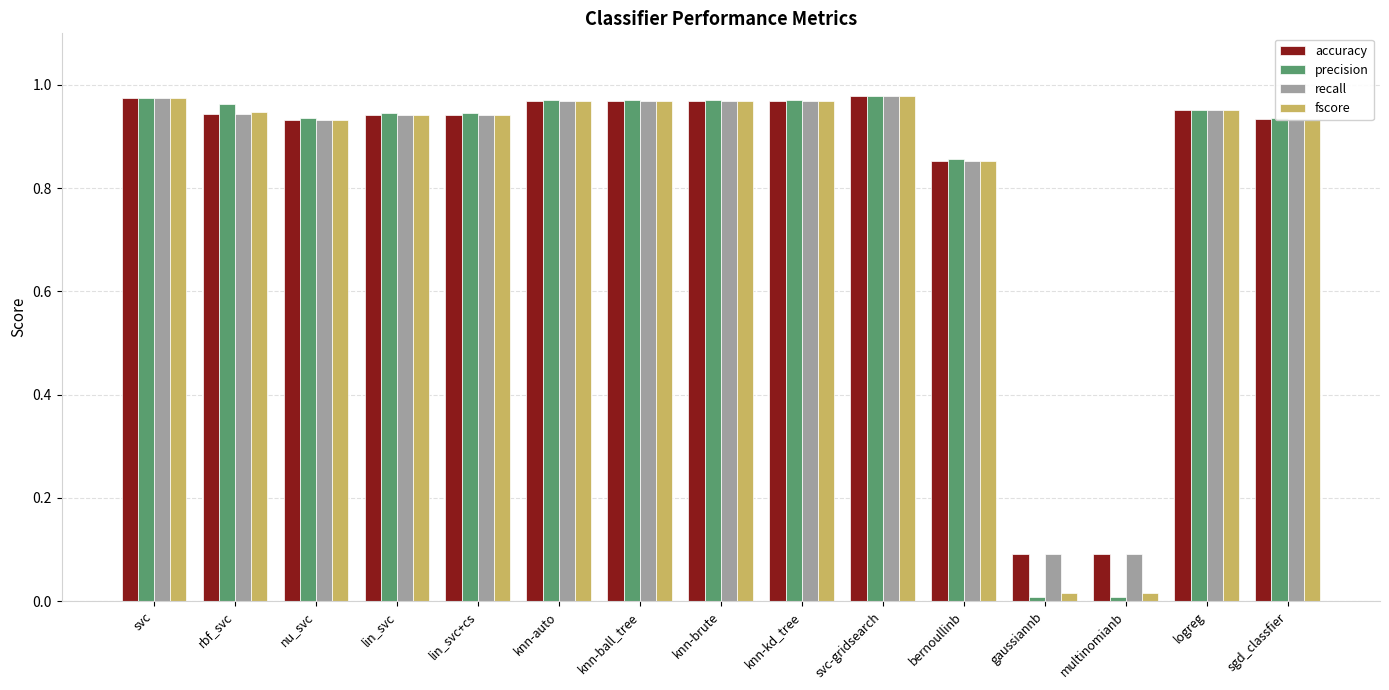

True or false: recall has a value of 1.6 at knn-kd_tree.

False